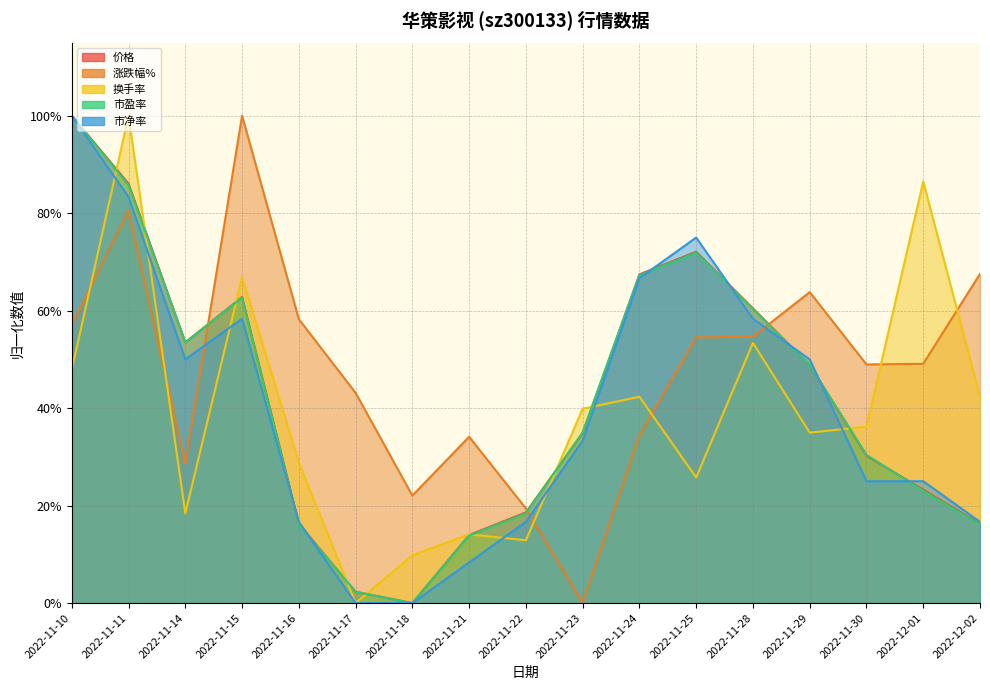

At which label is 价格 closest to 0?

2022-11-18